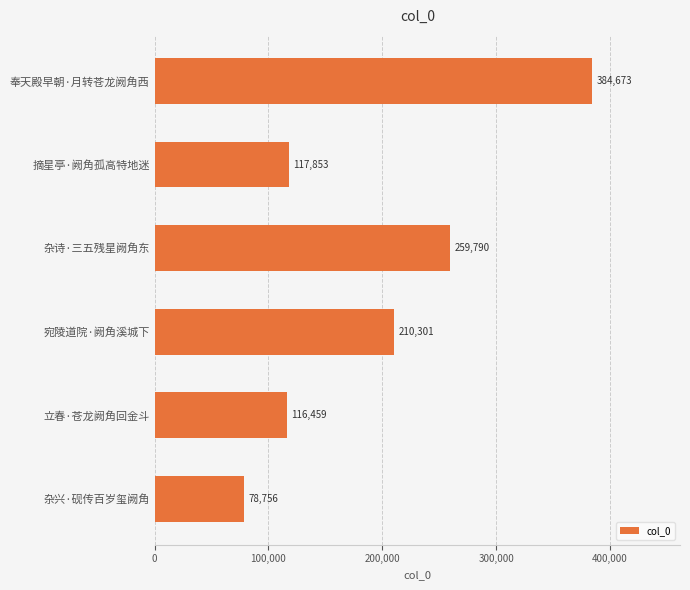

What is the value of the 3rd bar from the top?

259790